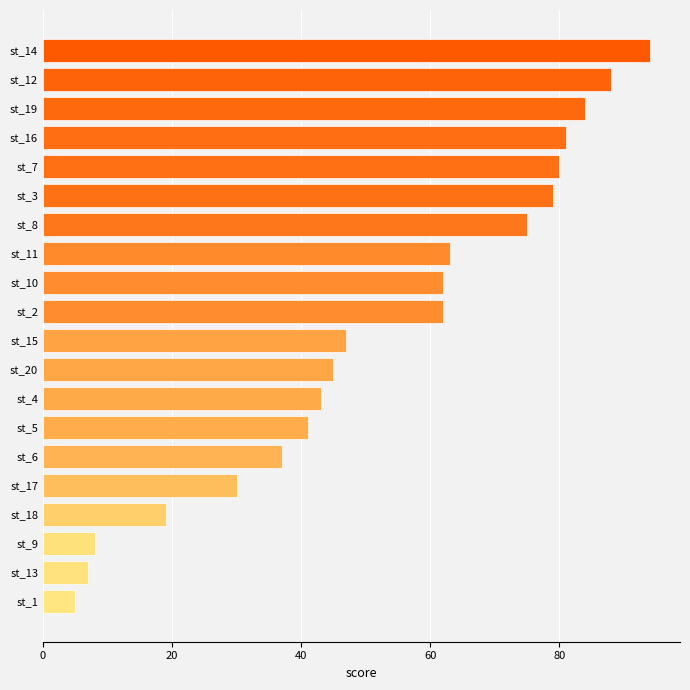

Count the number of data series in this chart.

1